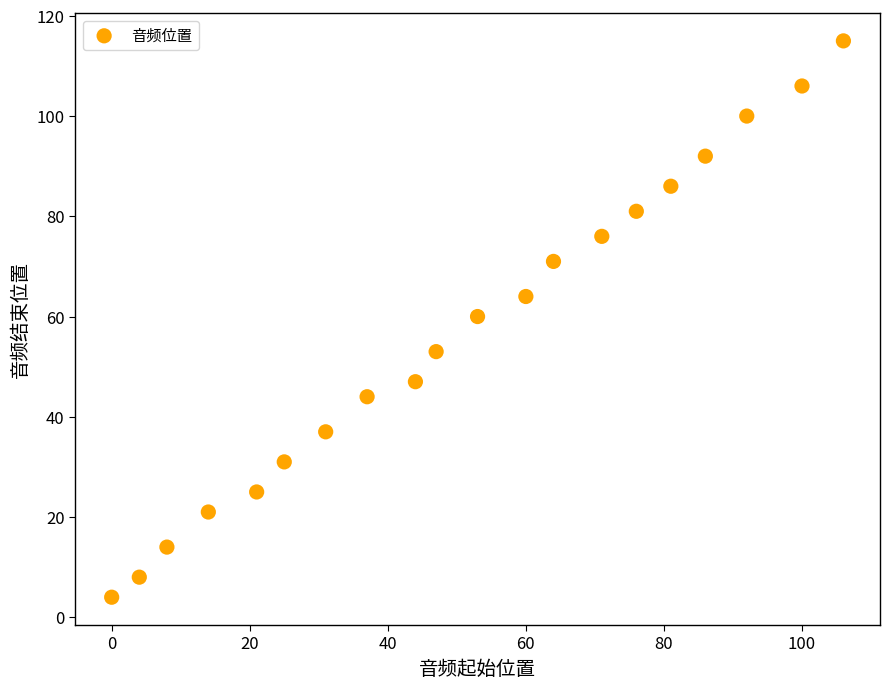

What is the range of Y values (max minus min)?

111